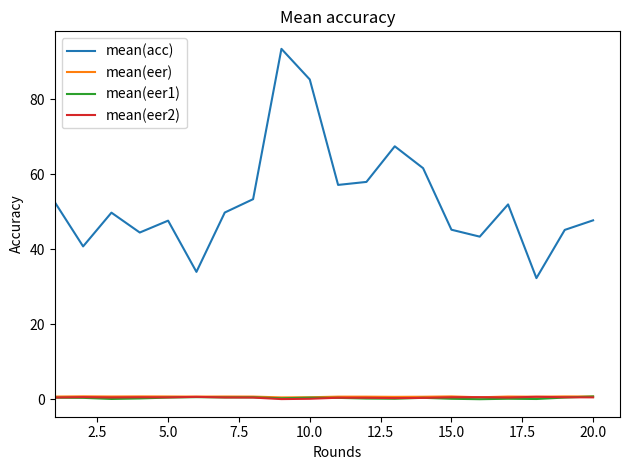

Which series has the widest spread of values?

mean(acc)